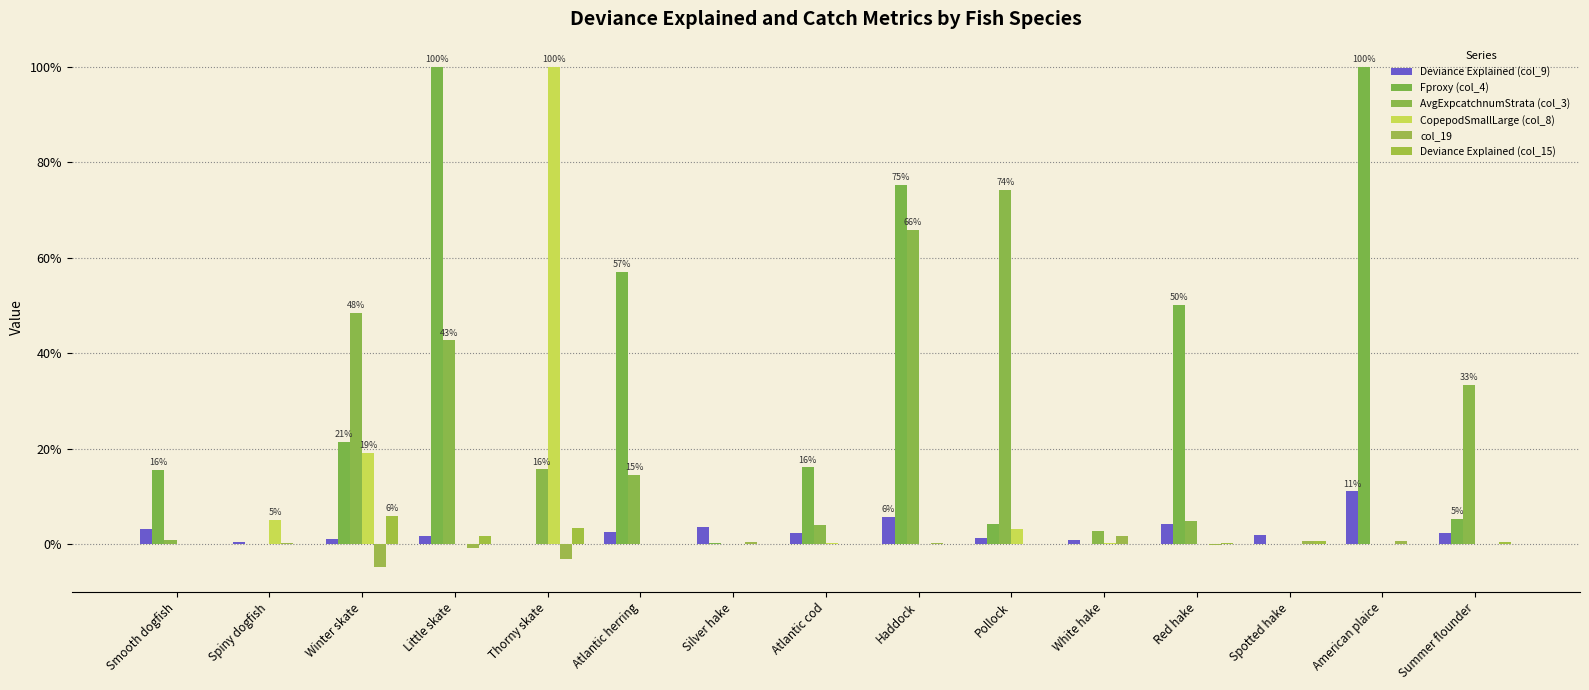

Is the value of CopepodSmallLarge (col_8) at White hake greater than the value of col_19 at Thorny skate?

Yes